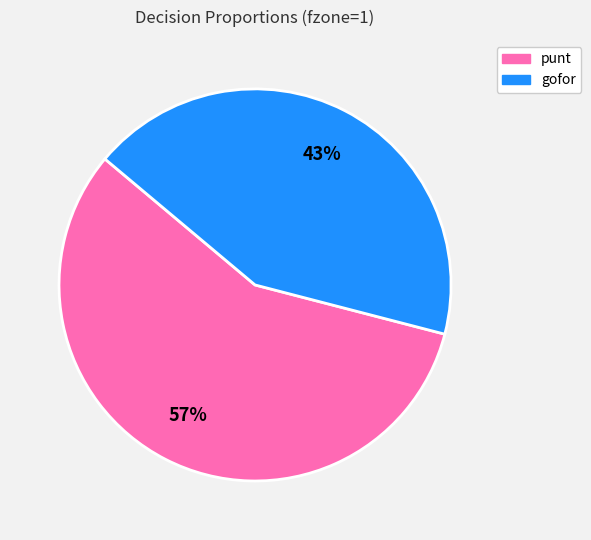

To the nearest percent, what is the average slice percentage?

50%